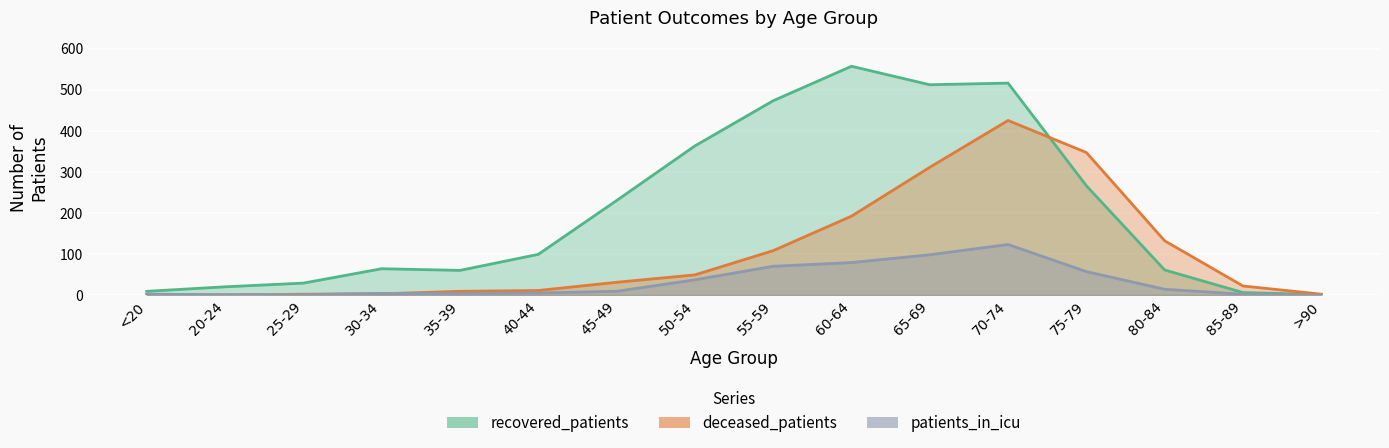

Rank the categories by deceased_patients value from highest to lowest.

70-74, 75-79, 65-69, 60-64, 80-84, 55-59, 50-54, 45-49, 85-89, 40-44, 35-39, 30-34, 25-29, >90, <20, 20-24